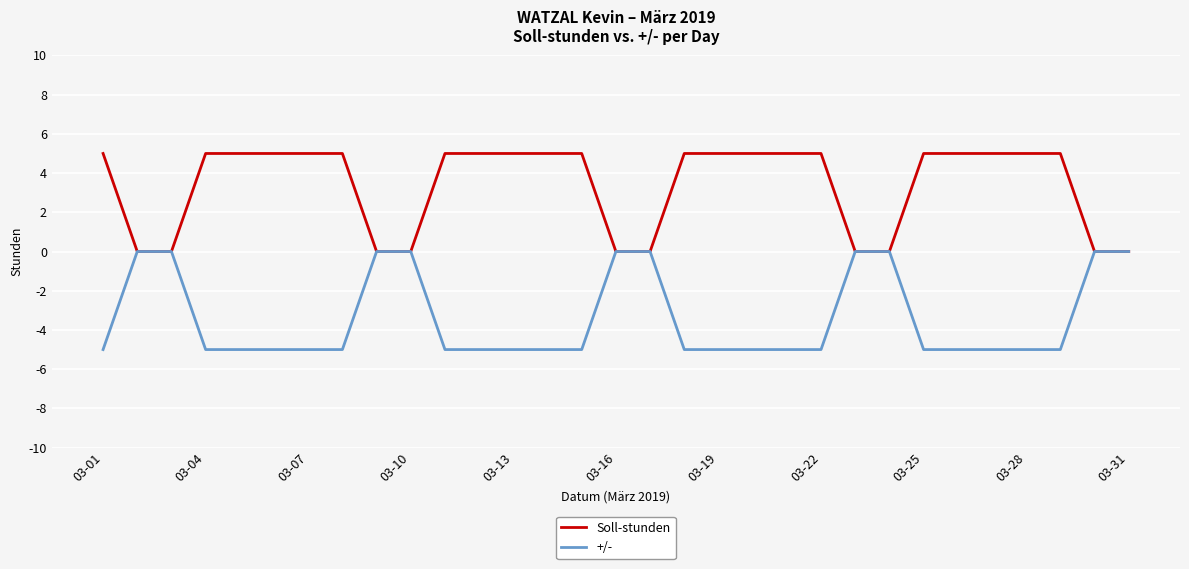

How many +/- values are between -5 and 0?

31